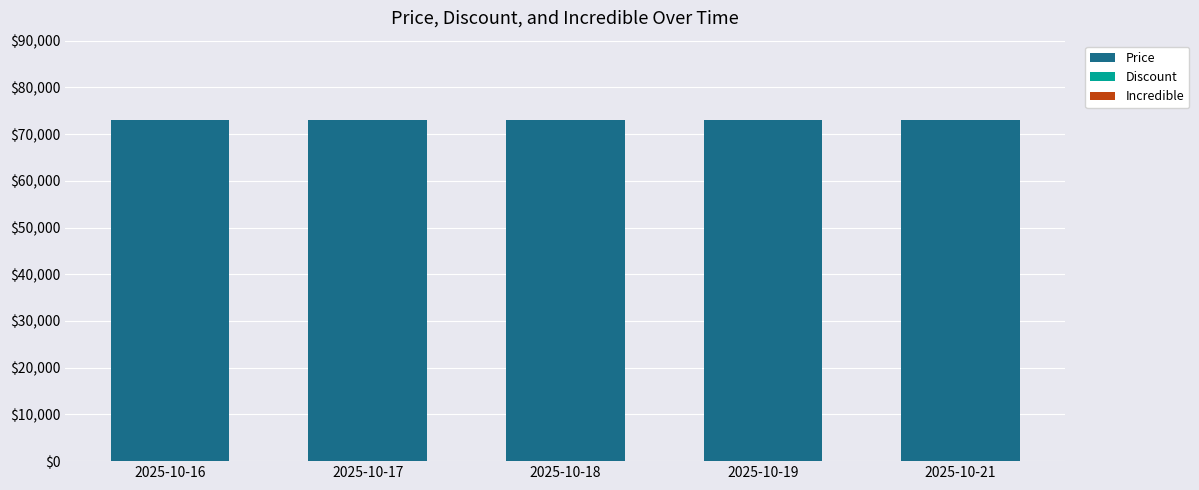

Which category has the lowest value across all series?

2025-10-16